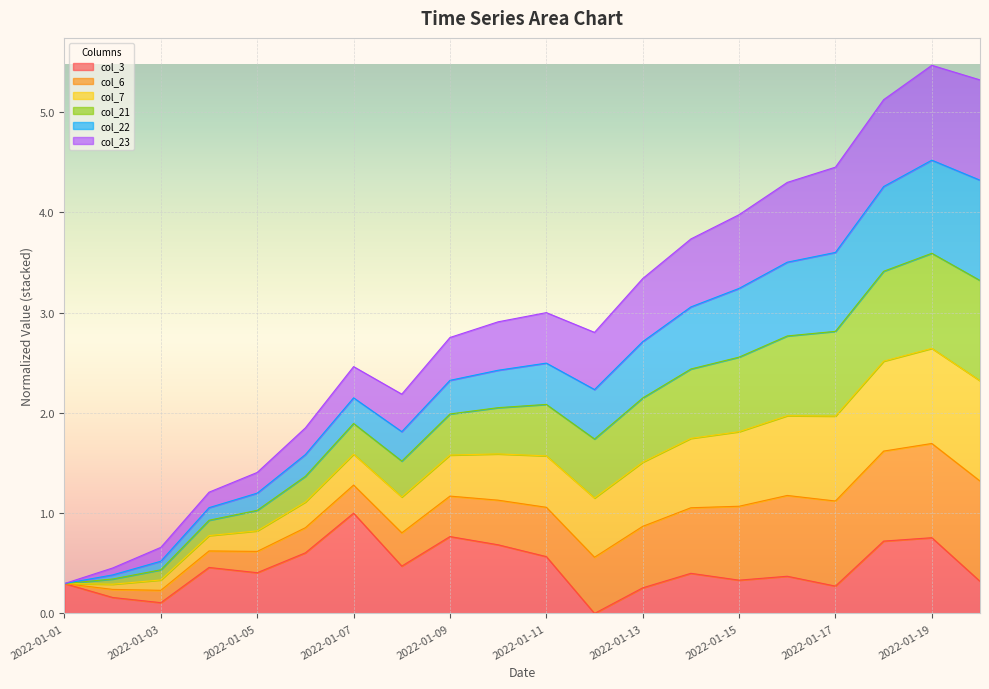

At which label does col_3 reach its peak?

2022-01-07